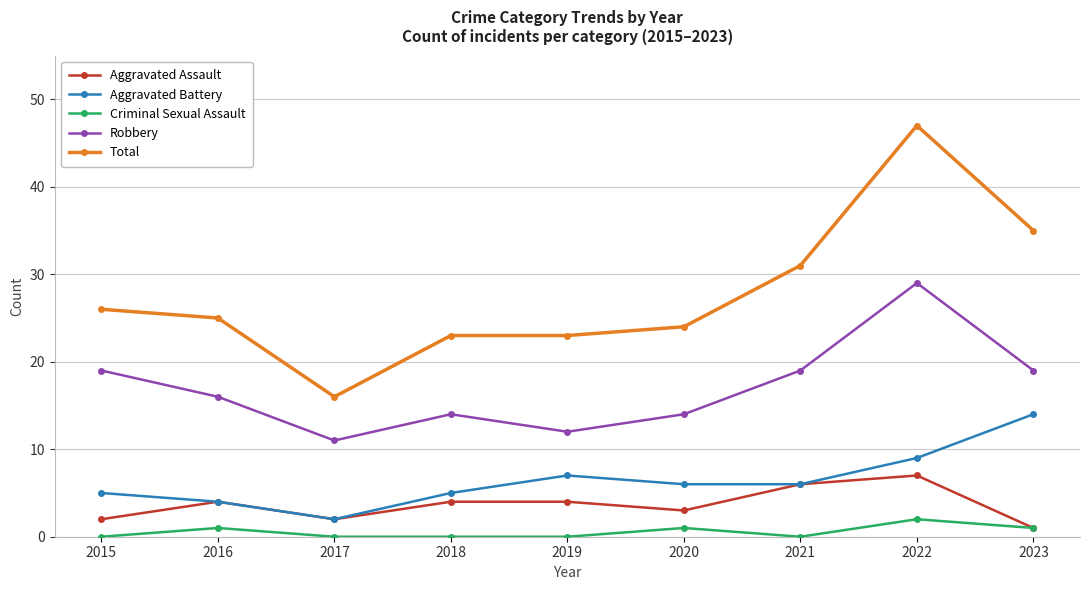

What is the greatest value displayed?

47